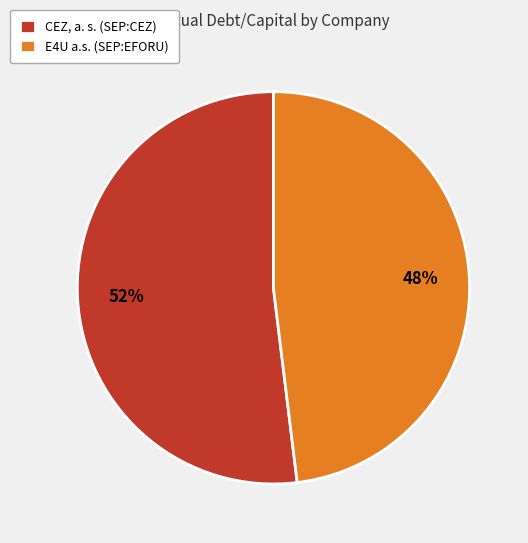

The E4U a.s. (SEP:EFORU) slice represents 58% of the pie. True or false?

False